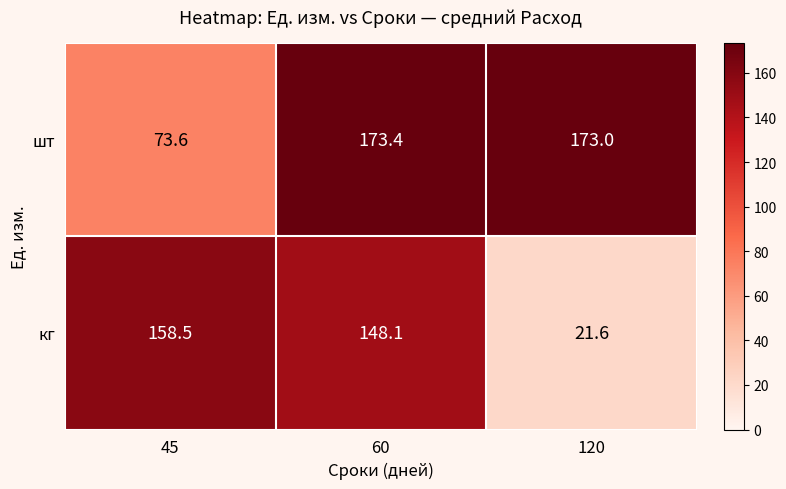

What is the spread (max minus min) of values at 120?

151.4